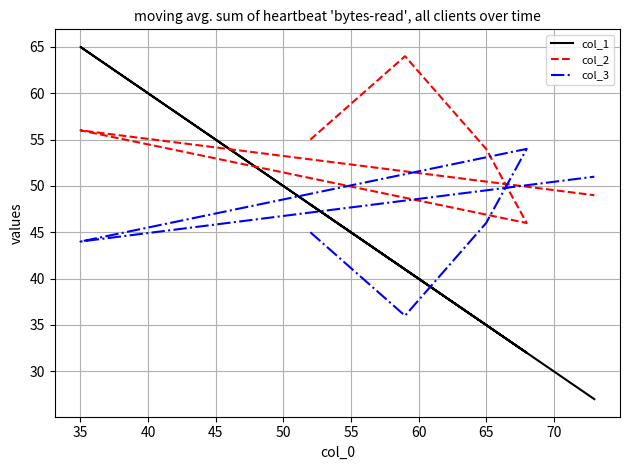

True or false: col_3 and col_2 intersect in this chart.

True